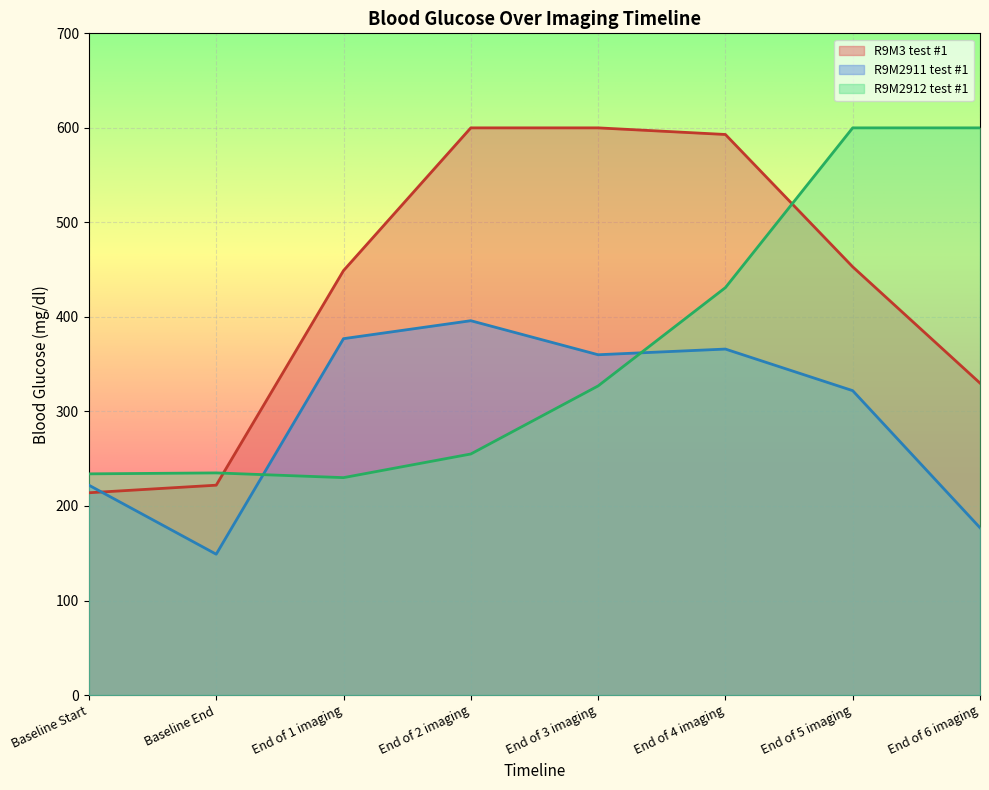

List the labels in order of R9M2911 test #1 value, largest first.

End of 2 imaging, End of 1 imaging, End of 4 imaging, End of 3 imaging, End of 5 imaging, Baseline Start, End of 6 imaging, Baseline End